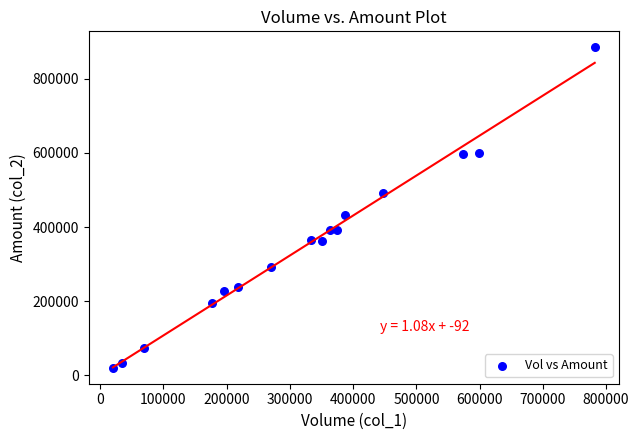

What is the range of X values (max minus min)?

762000